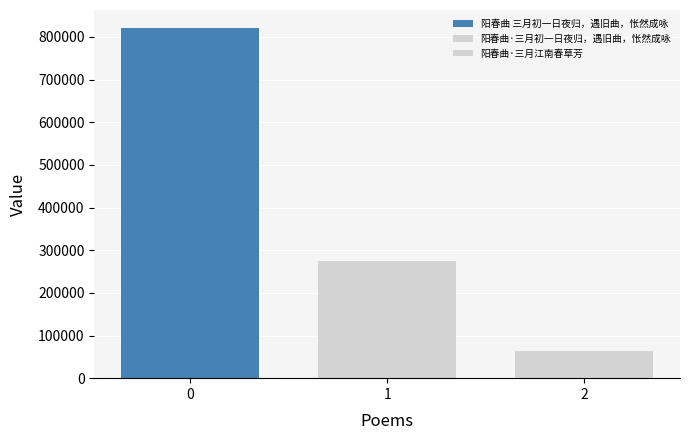

How many data points does each series have?

1